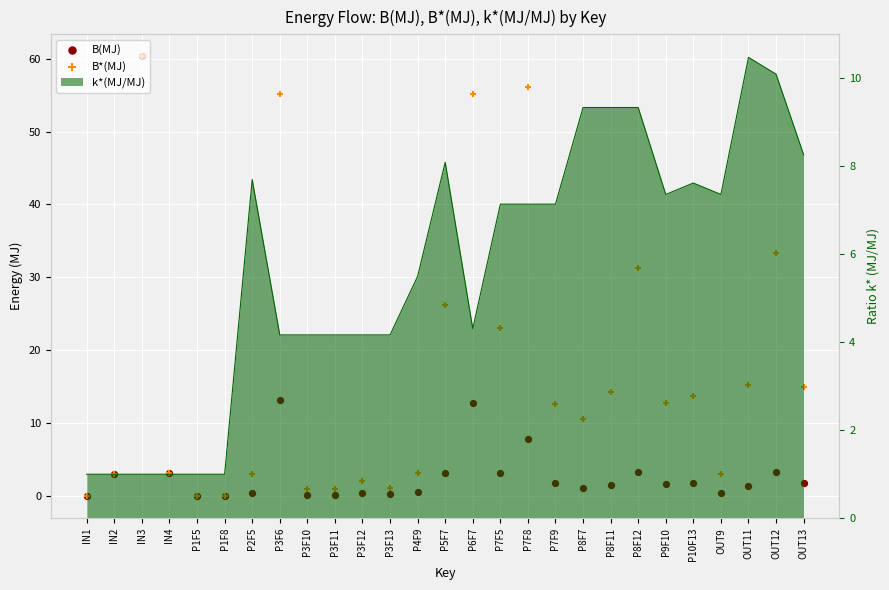

Is the value of B(MJ) at IN4 greater than the value of B*(MJ) at P8F12?

No